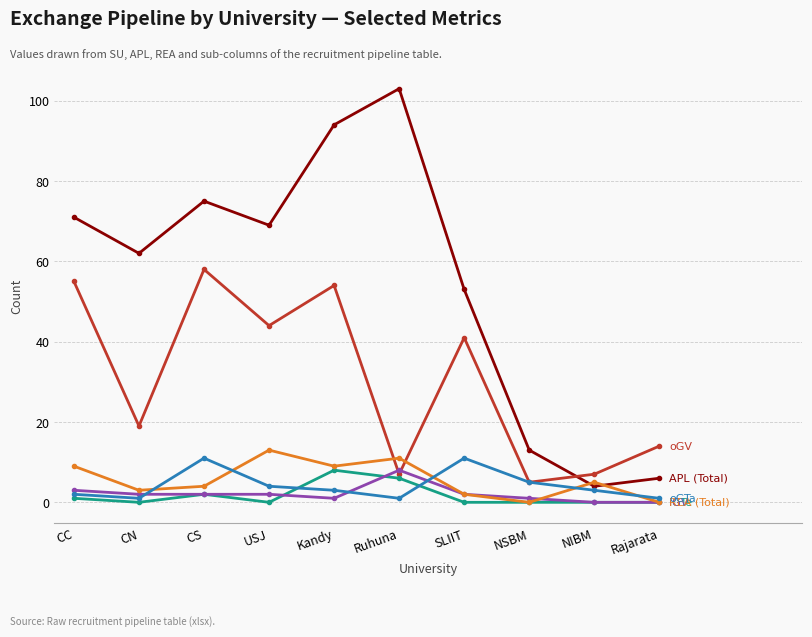

What is the spread (max minus min) of values at CN?

62